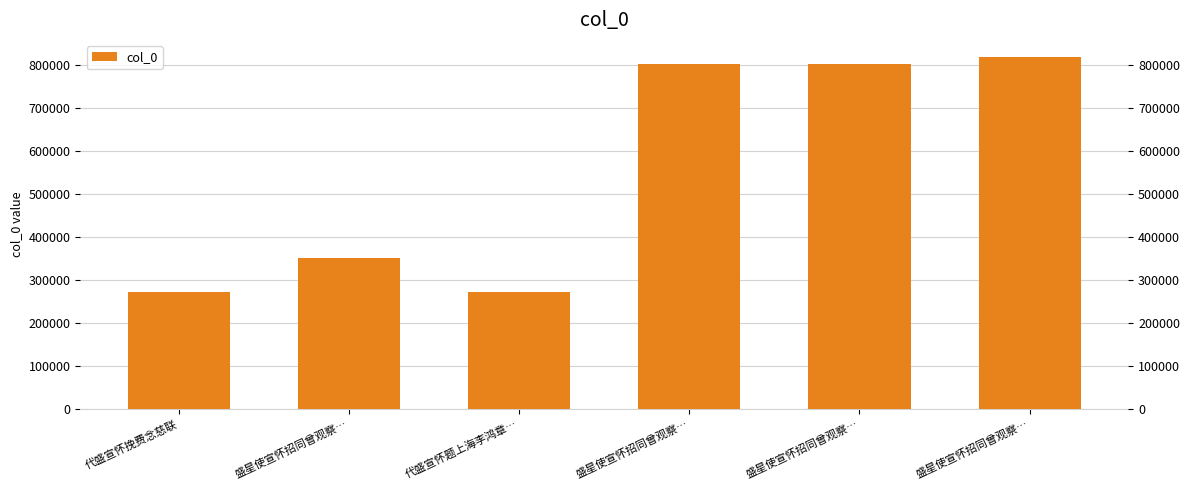

List the labels in order of value, smallest first.

代盛宣怀题上海李鸿章…, 代盛宣怀挽费念慈联, 盛星使宣怀招同曾观察…, 盛星使宣怀招同曾观察…, 盛星使宣怀招同曾观察…, 盛星使宣怀招同曾观察…